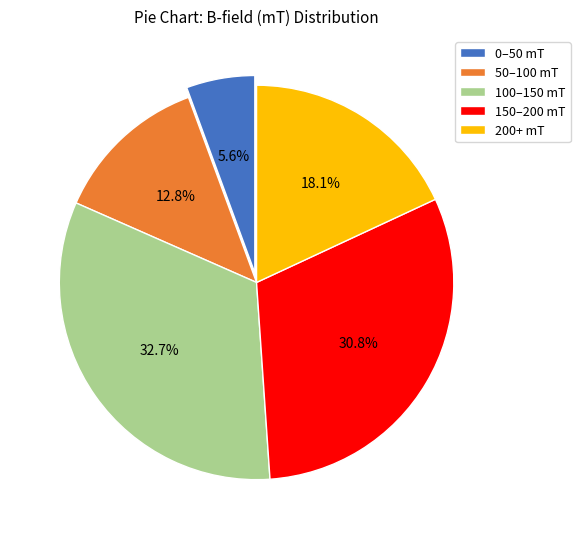

Count the number of slices in the pie.

5